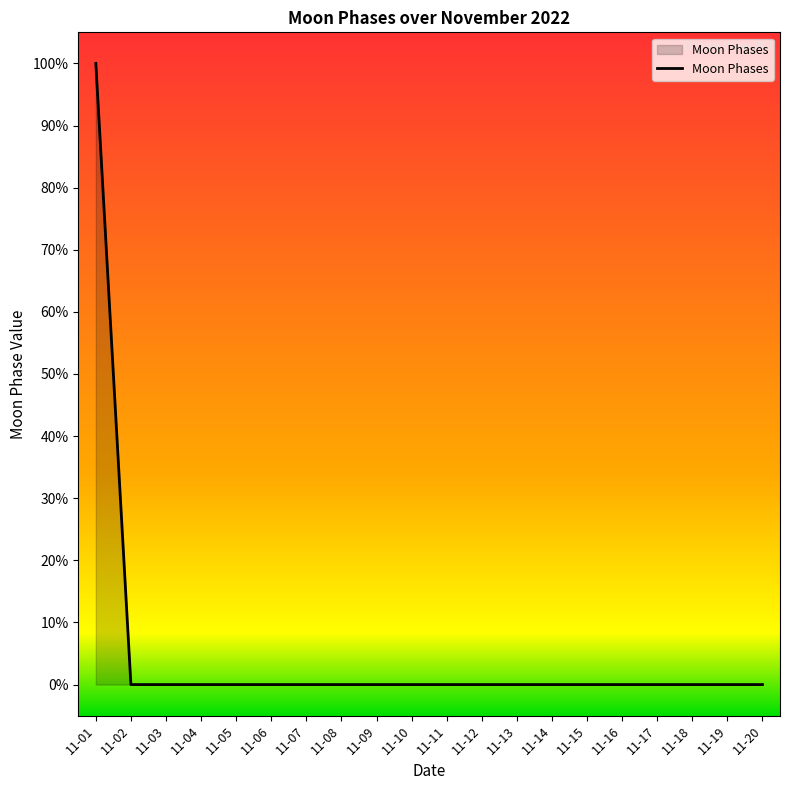

Does the chart display data point markers on the line(s)?

No